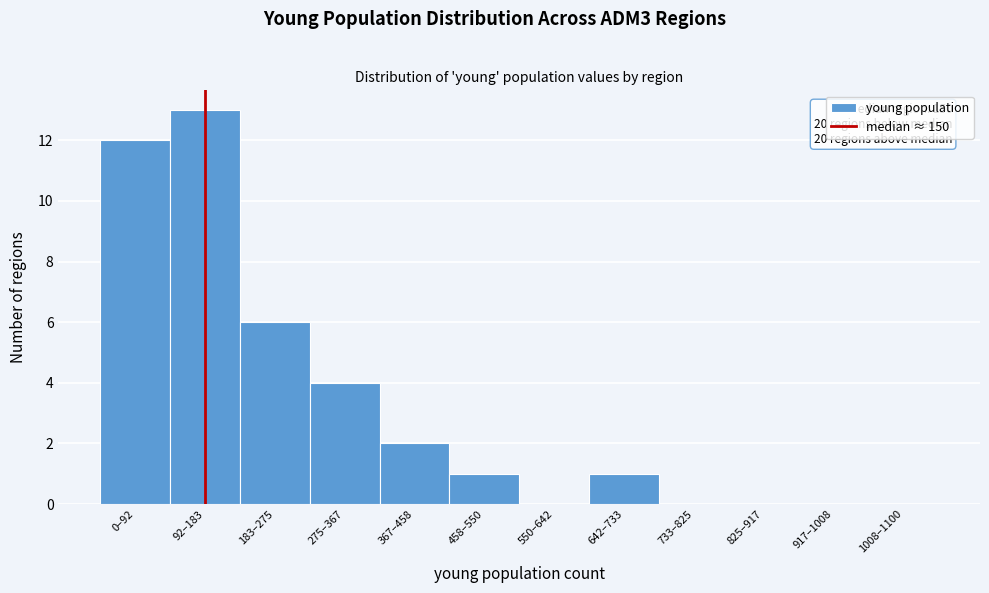

Reading left to right, what are all the values shown in this chart?

0–92=12	92–183=13	183–275=6	275–367=4	367–458=2	458–550=1	550–642=0	642–733=1	733–825=0	825–917=0	917–1008=0	1008–1100=0